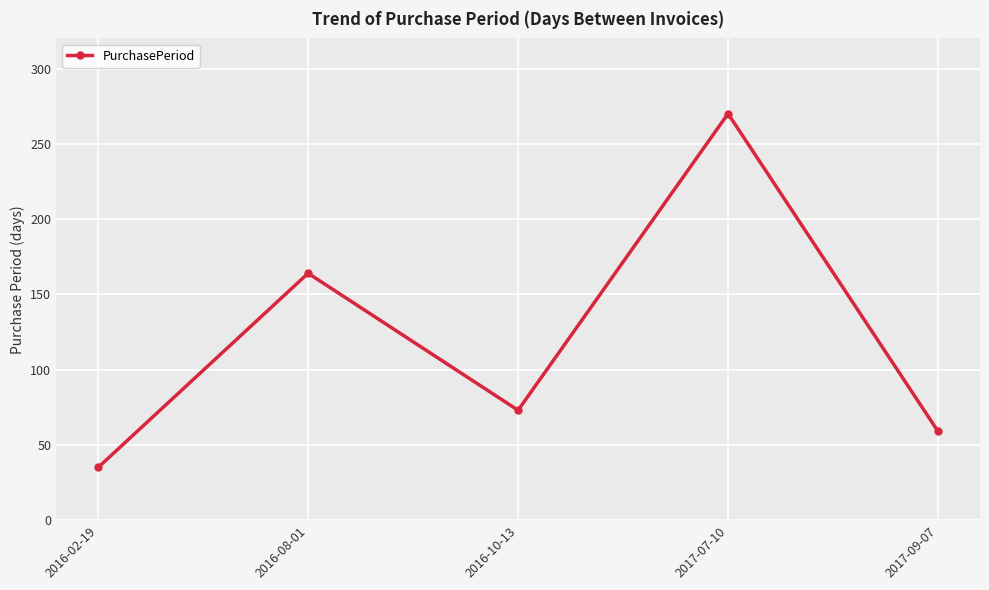

List the labels in order of value, smallest first.

2016-02-19, 2017-09-07, 2016-10-13, 2016-08-01, 2017-07-10